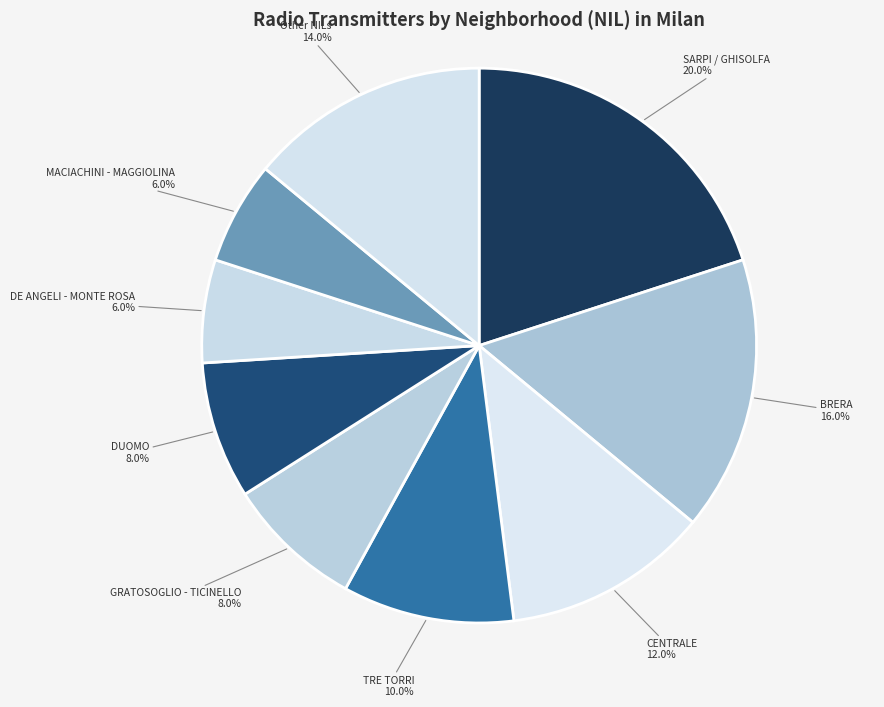

How many segments does this pie chart have?

9